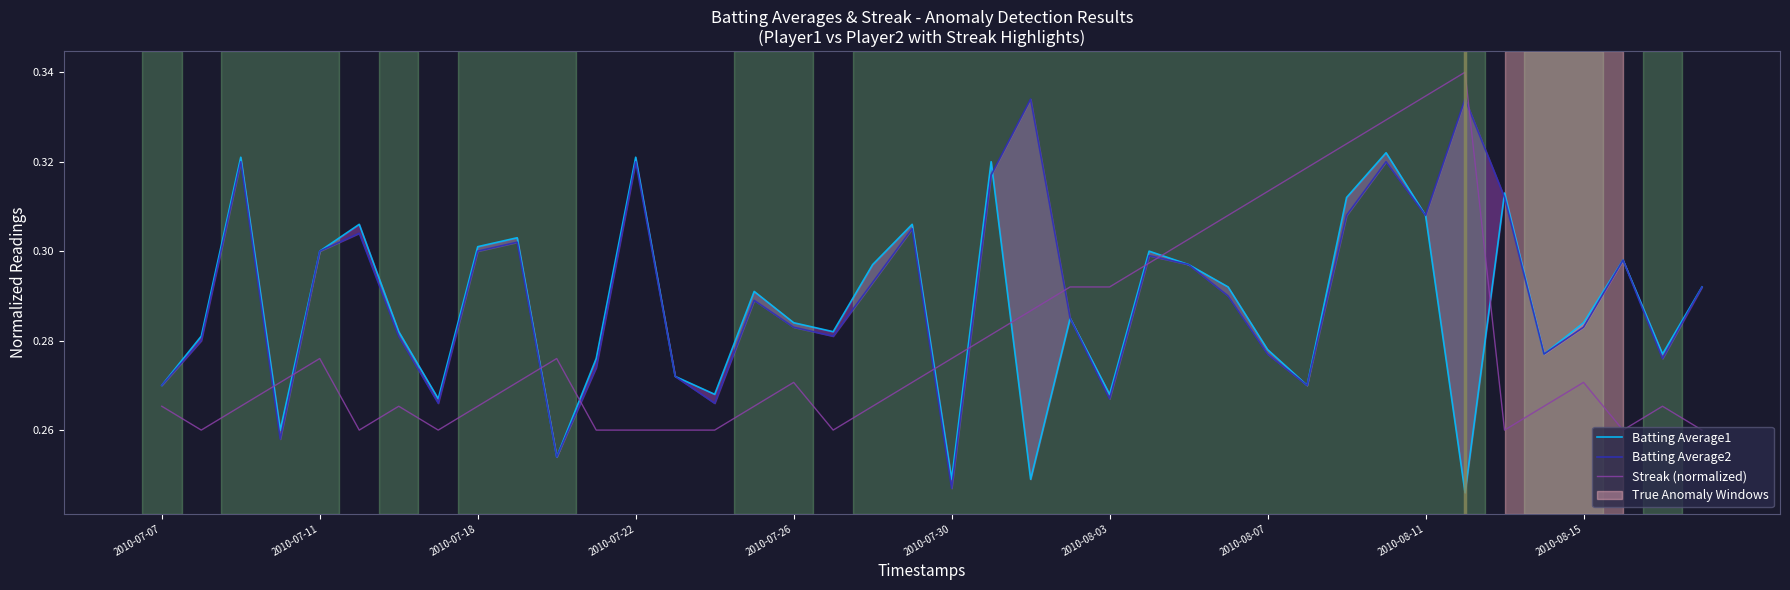

The Streak (normalized) series shows 0.4 at 2010-08-07. True or false?

False